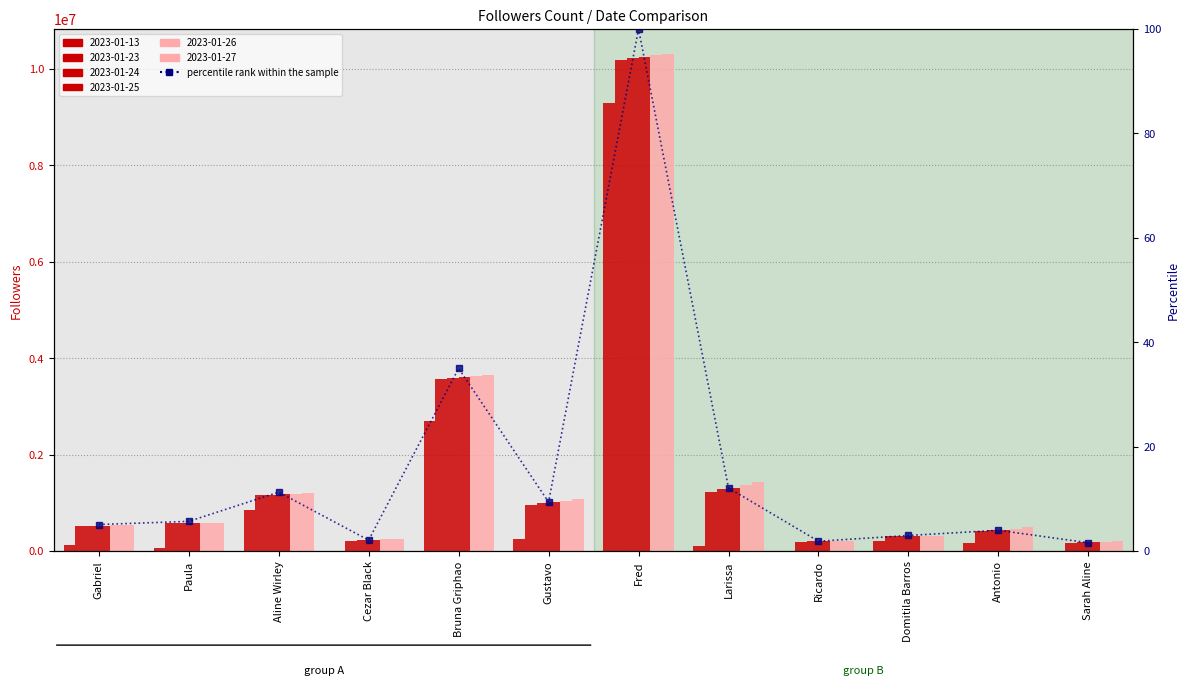

Reading left to right, list all the values displayed in this chart.

Gabriel=5.1	Paula=5.7	Aline Wirley=11.3	Cezar Black=2.1	Bruna Griphao=35.0	Gustavo=9.4	Fred=100.0	Larissa=12.1	Ricardo=1.9	Domitila Barros=3.0	Antonio=4.0	Sarah Aline=1.6